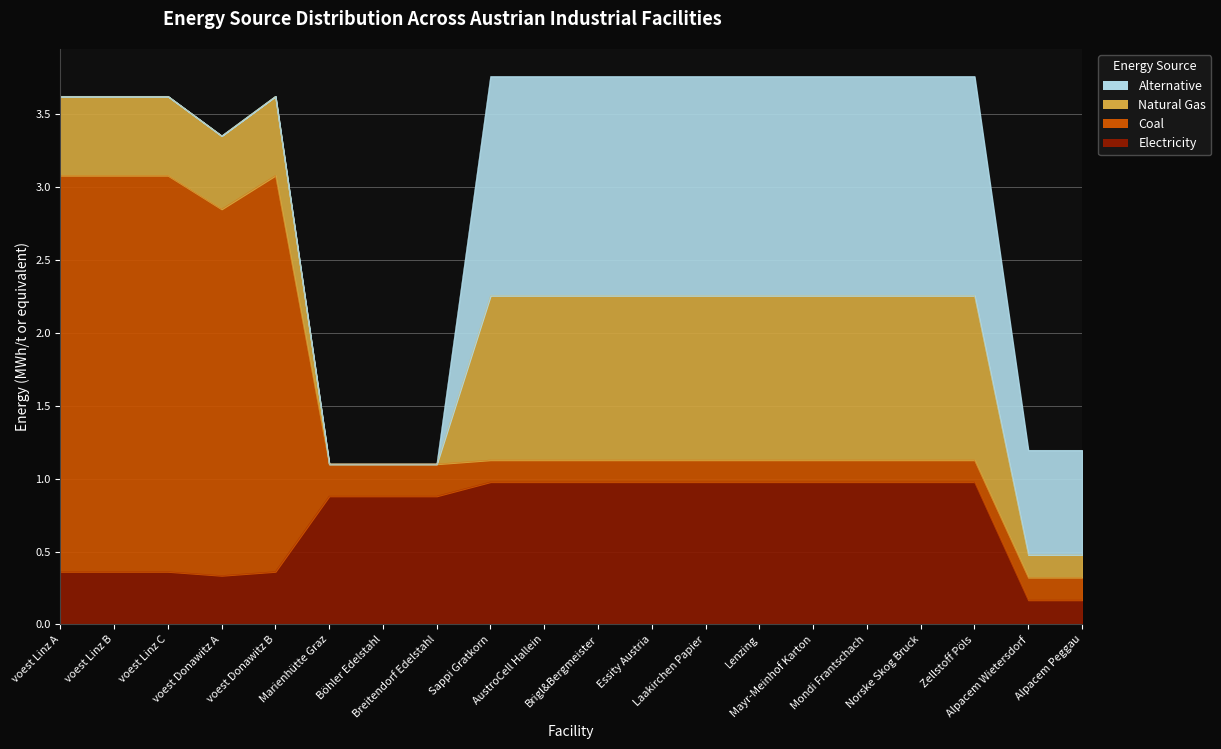

Where is NG nearest to the value 0?

Marienhütte Graz